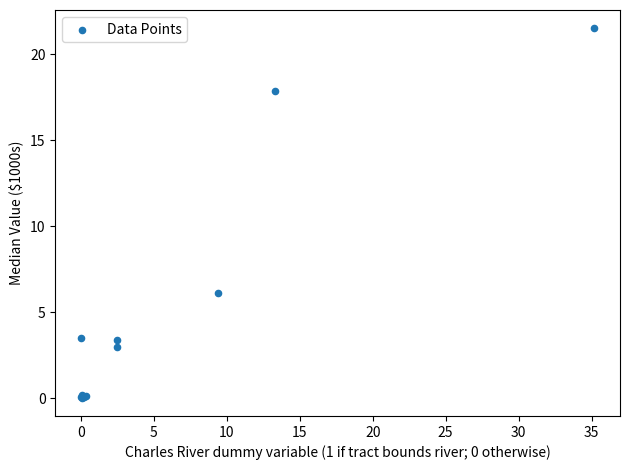

What Y value in the scatter plot is closest to 10?

6.1